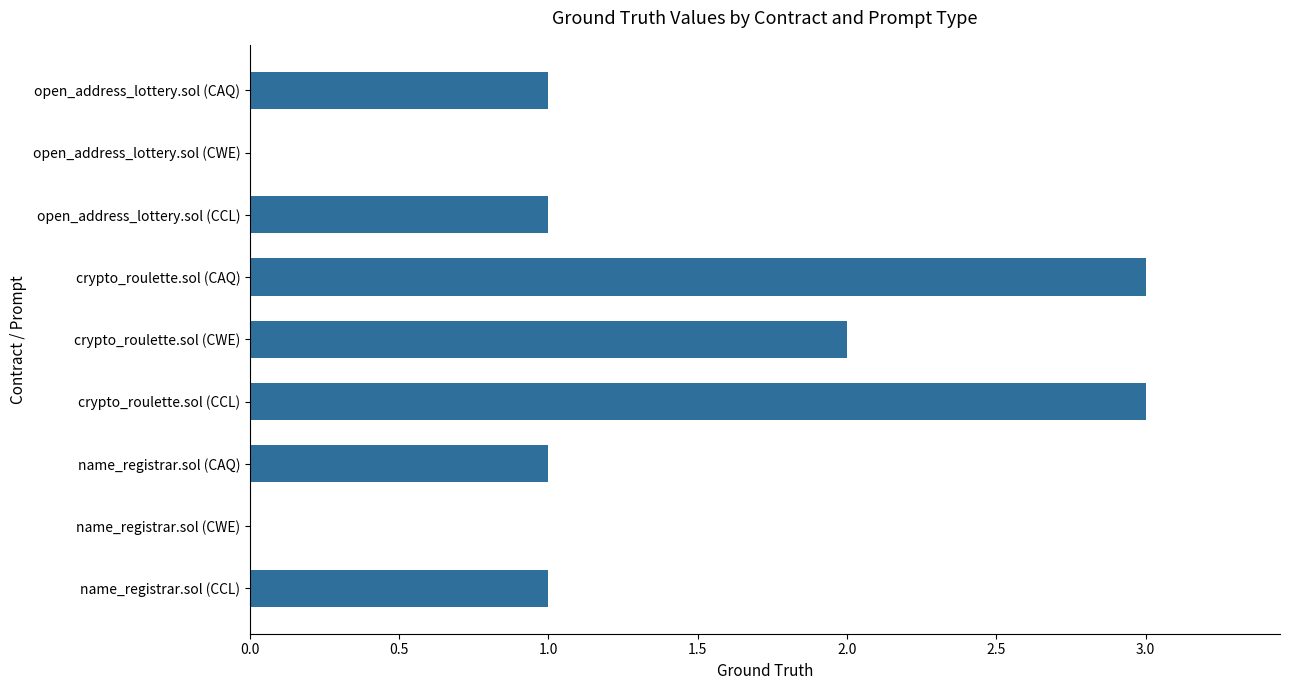

What is the sum of the values at crypto_roulette.sol (CWE) and name_registrar.sol (CCL)?

3